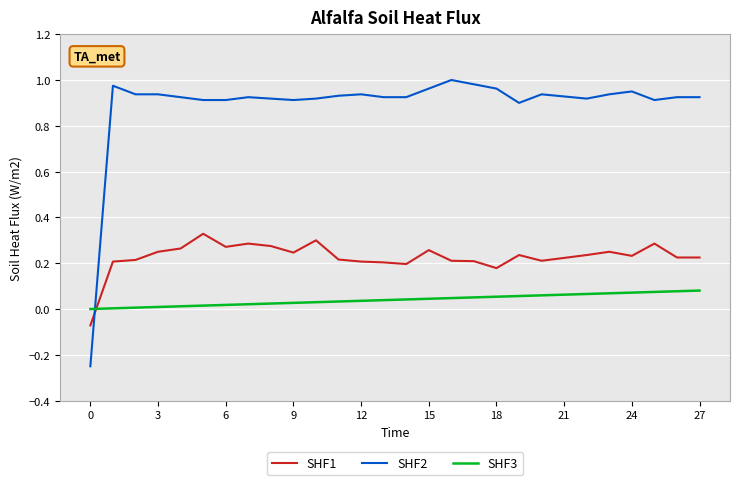

List the series in order of their overall mean, lowest first.

SHF3, SHF1, SHF2